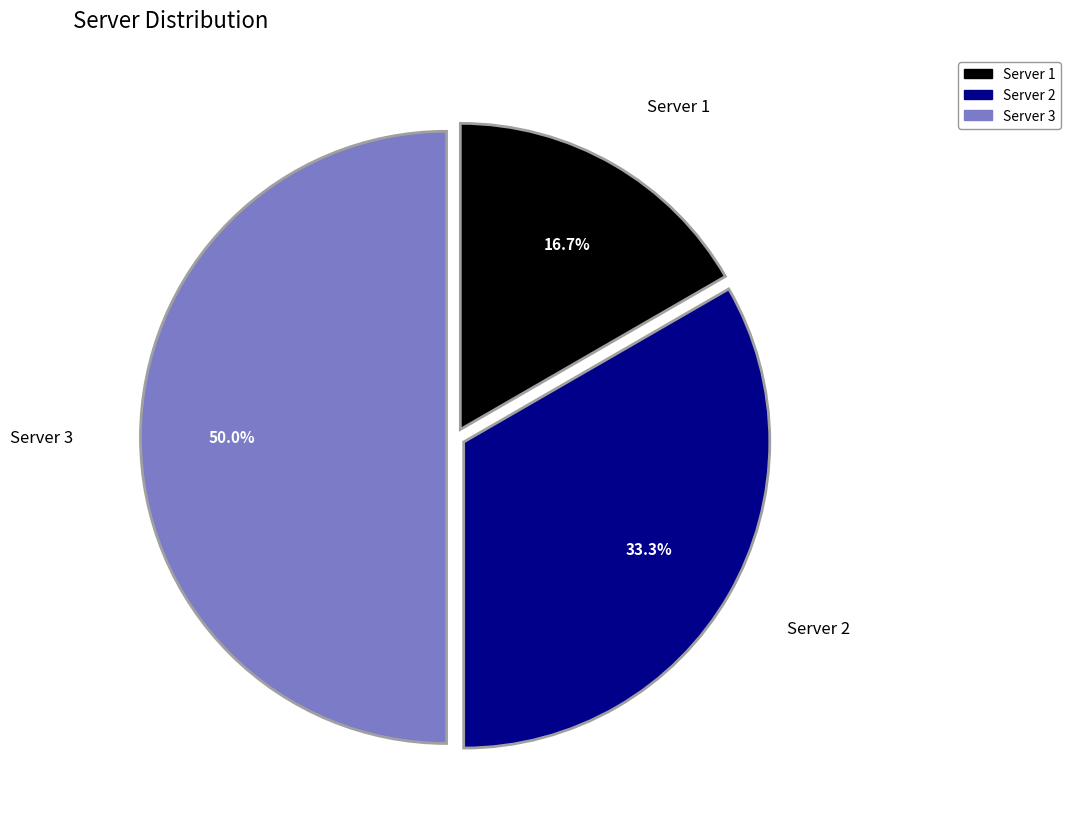

What is the smallest slice in the pie chart?

Server 1